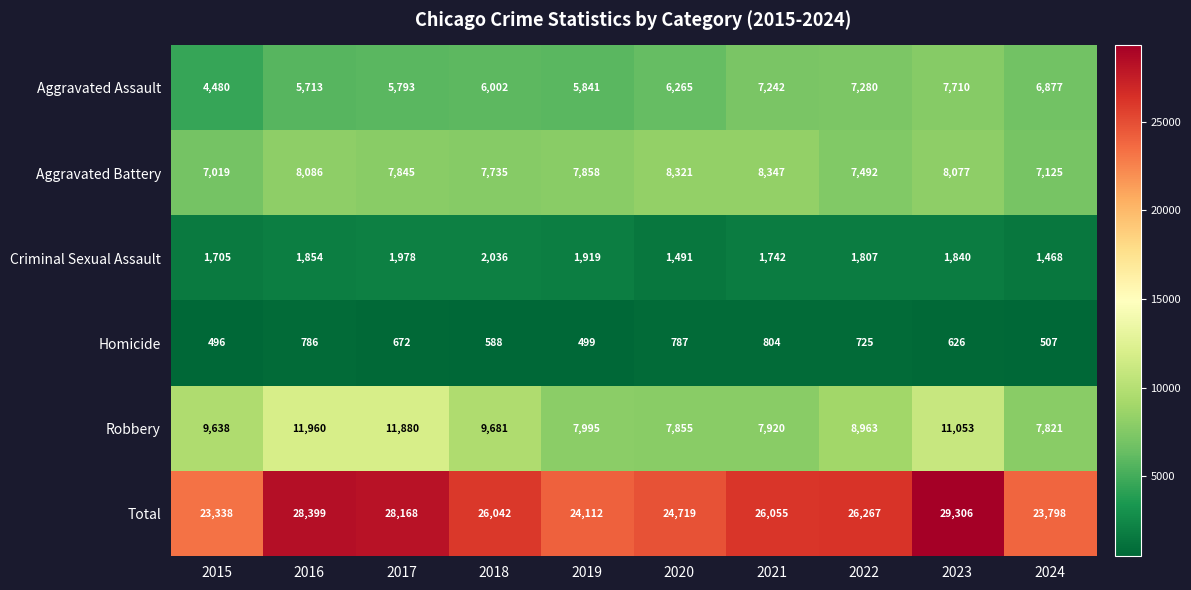

Rank the series by their maximum value, from lowest to highest.

Homicide, Criminal Sexual Assault, Aggravated Assault, Aggravated Battery, Robbery, Total